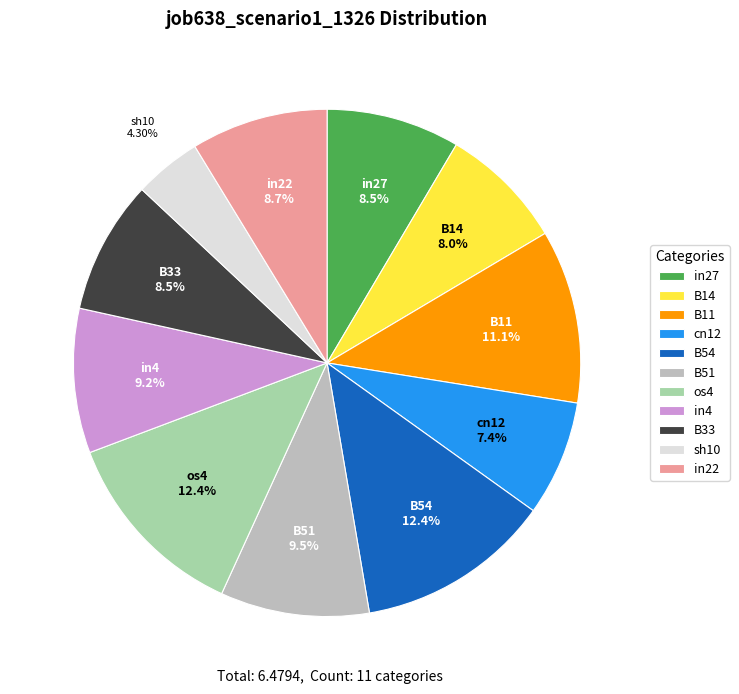

Is B14 the majority of the pie?

No